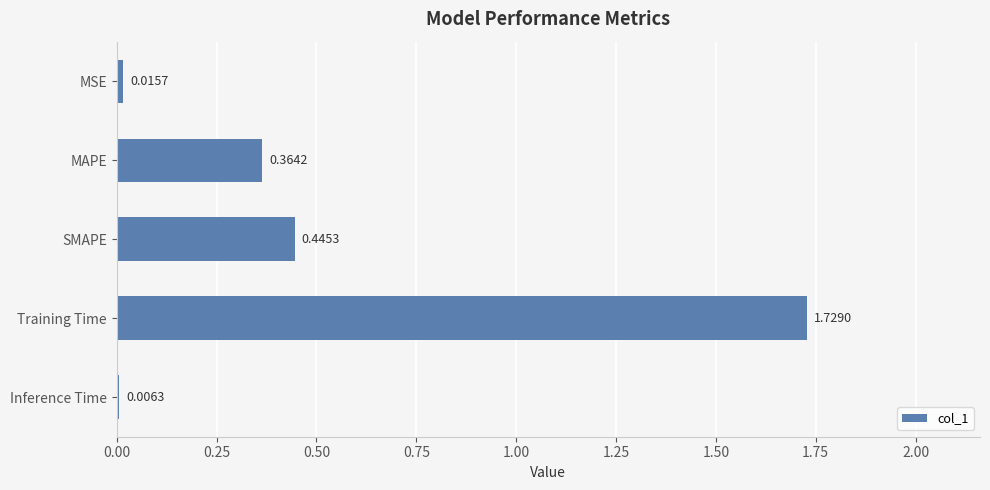

Between SMAPE and MAPE, which is larger?

SMAPE